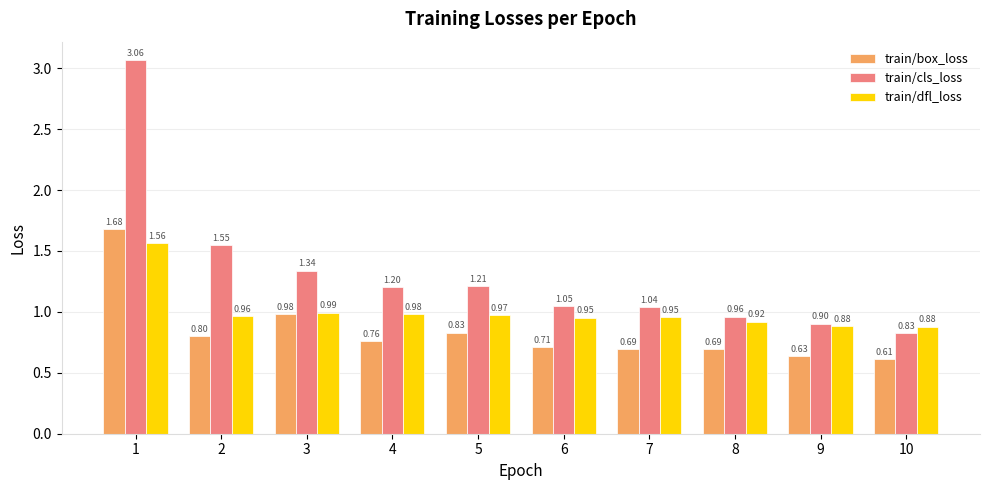

Which series has the largest total across all categories?

train/cls_loss